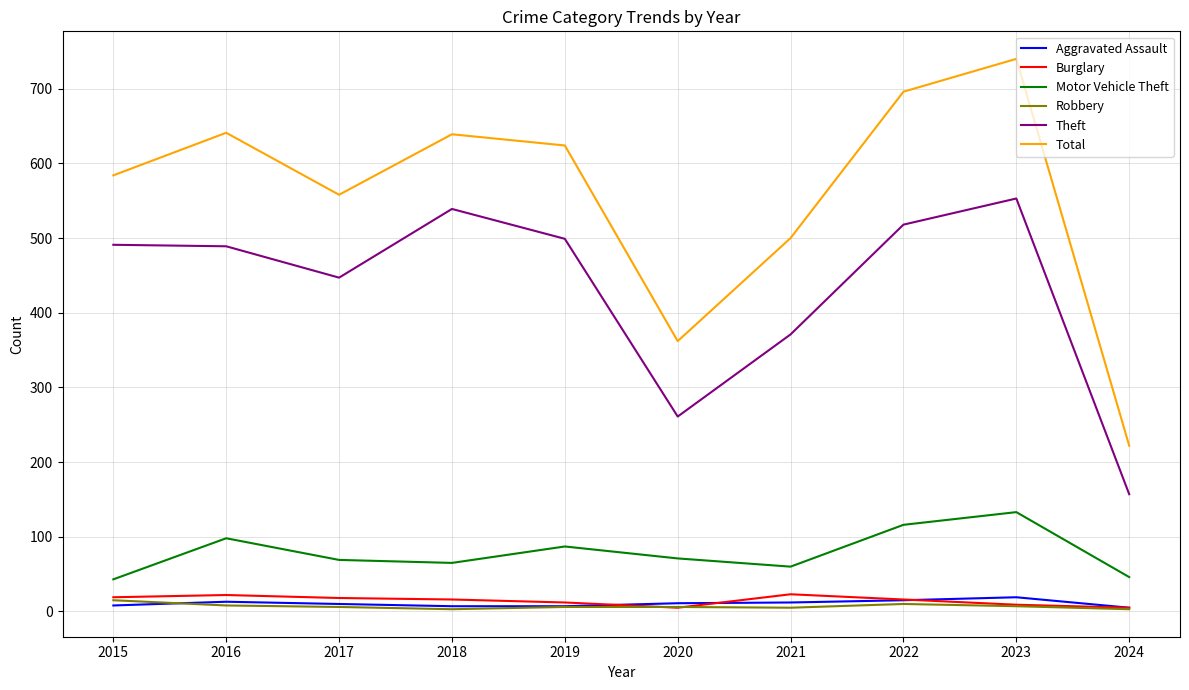

Between 2022 and 2023, which series saw the biggest shift?

Total